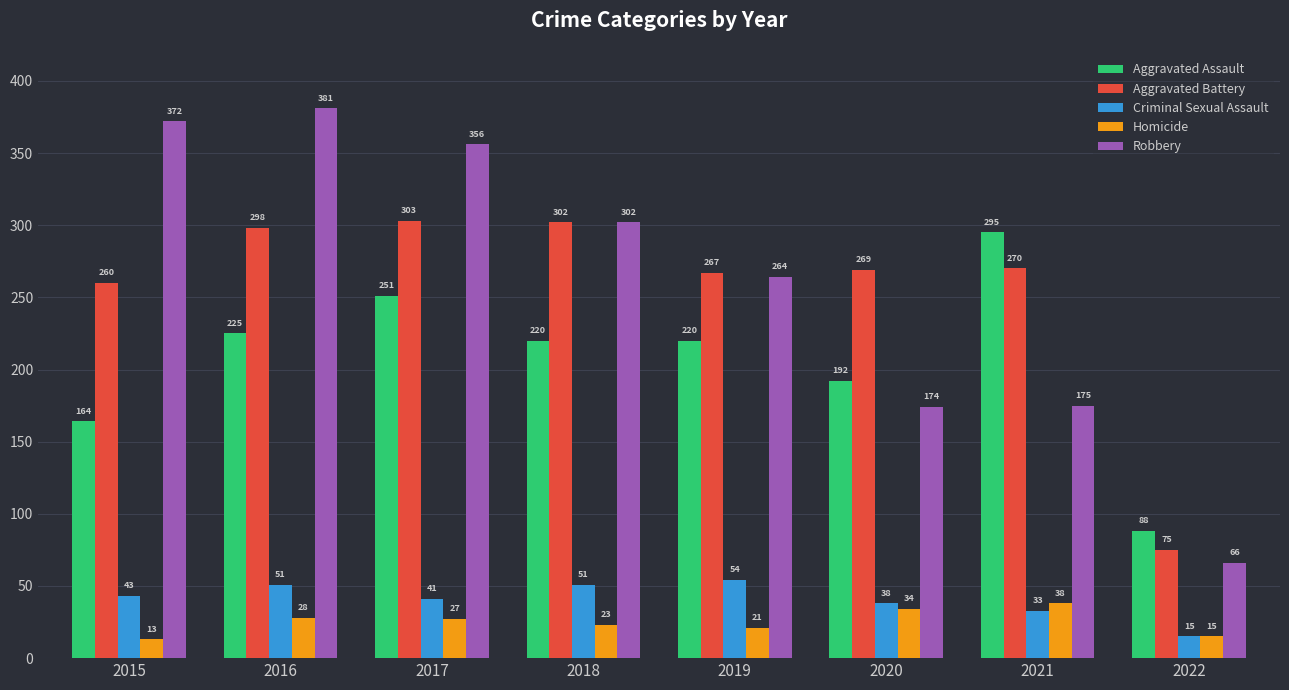

Which category has the highest value in the Aggravated Assault series?

2021